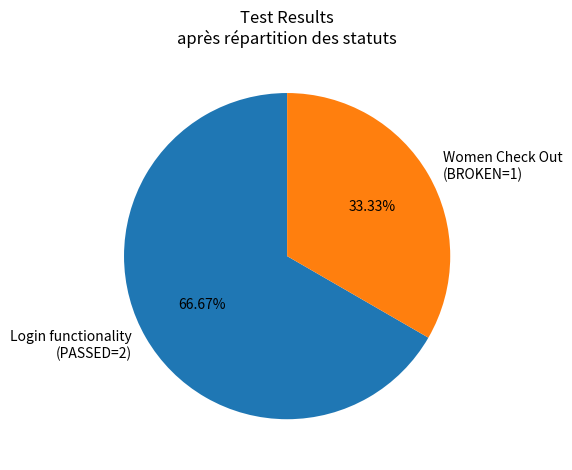

Rank the categories by value from highest to lowest.

Login functionality (PASSED=2), Women Check Out (BROKEN=1)